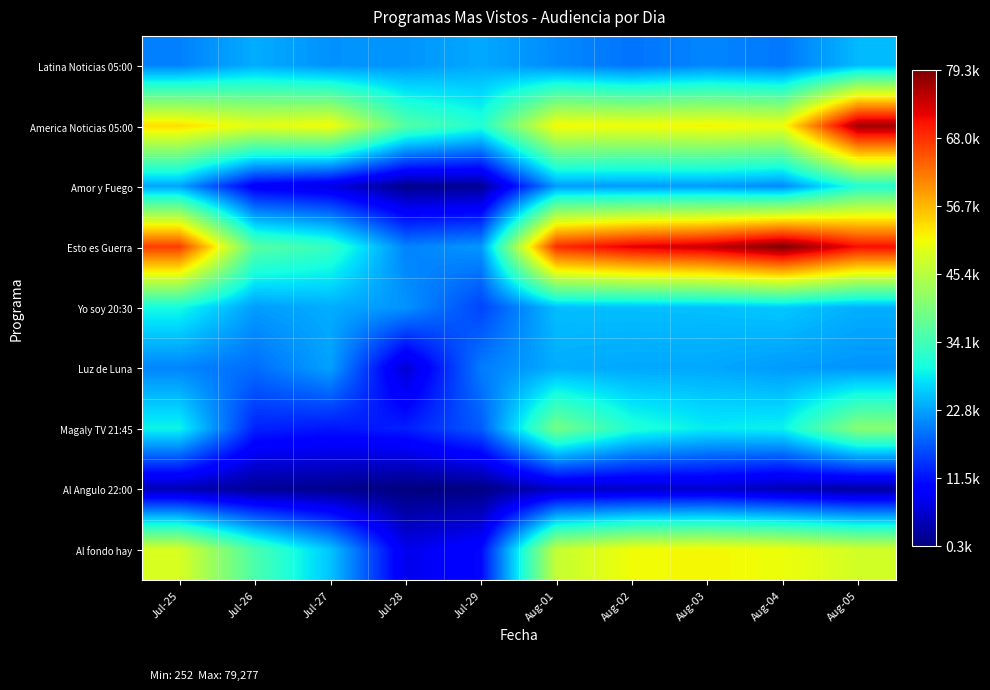

Reading right to left, what are all the values shown in this chart?

Latina Noticias 05:00: Aug-05=24675.4	Aug-04=19486.2	Aug-03=20626.1	Aug-02=19157.6	Aug-01=20934.8	Jul-29=23336.2	Jul-28=21760.8	Jul-27=21517.7	Jul-26=23651.8	Jul-25=20218.8
America Noticias 05:00: Aug-05=77070.5	Aug-04=50561.8	Aug-03=51740.2	Aug-02=50888.2	Aug-01=51416.6	Jul-29=31320.1	Jul-28=35966.1	Jul-27=51074.4	Jul-26=49571.7	Jul-25=53679.7
Amor y Fuego: Aug-05=31296.6	Aug-04=20943.7	Aug-03=22293.5	Aug-02=22265.9	Aug-01=22363.9	Jul-29=1930.1	Jul-28=1291.7	Jul-27=7155.5	Jul-26=9035.7	Jul-25=23015.5
Esto es Guerra: Aug-05=70898.2	Aug-04=79277.4	Aug-03=74274.5	Aug-02=72428.3	Aug-01=68406.7	Jul-29=21897.4	Jul-28=20373.8	Jul-27=32982.0	Jul-26=36370.6	Jul-25=67065.6
Yo soy 20:30: Aug-05=23792.8	Aug-04=25740.3	Aug-03=25151.9	Aug-02=25071.0	Aug-01=25018.5	Jul-29=15416.8	Jul-28=21621.1	Jul-27=23634.8	Jul-26=22362.7	Jul-25=29964.3
Luz de Luna: Aug-05=21734.3	Aug-04=22218.8	Aug-03=23283.2	Aug-02=23190.6	Aug-01=23637.0	Jul-29=19850.9	Jul-28=5916.9	Jul-27=22750.1	Jul-26=18684.3	Jul-25=20515.1
Magaly TV 21:45: Aug-05=40865.7	Aug-04=29039.2	Aug-03=28485.0	Aug-02=31135.1	Aug-01=39114.8	Jul-29=17242.7	Jul-28=12537.8	Jul-27=11798.6	Jul-26=12831.0	Jul-25=29322.2
Al Angulo 22:00: Aug-05=2466.8	Aug-04=3947.8	Aug-03=5674.1	Aug-02=5278.8	Aug-01=4828.4	Jul-29=626.8	Jul-28=252.0	Jul-27=1316.6	Jul-26=1838.4	Jul-25=4000.9
Al fondo hay: Aug-05=47996.0	Aug-04=50619.0	Aug-03=51436.6	Aug-02=50947.7	Aug-01=46702.0	Jul-29=10642.9	Jul-28=7807.1	Jul-27=25485.5	Jul-26=35132.3	Jul-25=48556.5